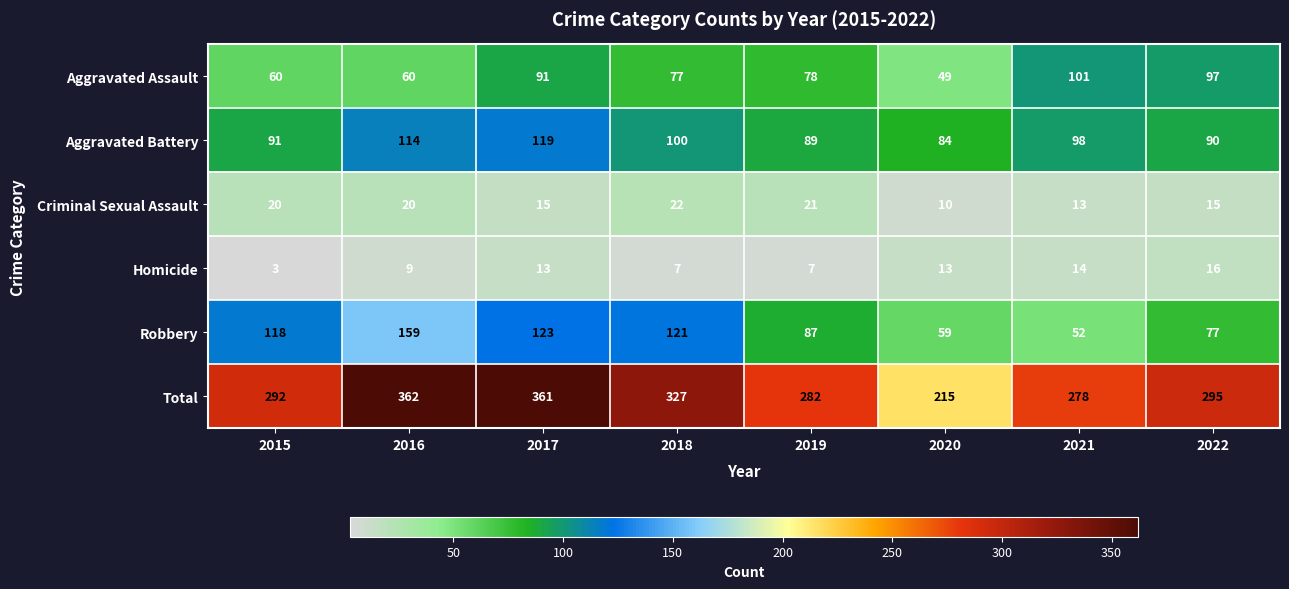

List the series in order of their peak value, lowest first.

Homicide, Criminal Sexual Assault, Aggravated Assault, Aggravated Battery, Robbery, Total